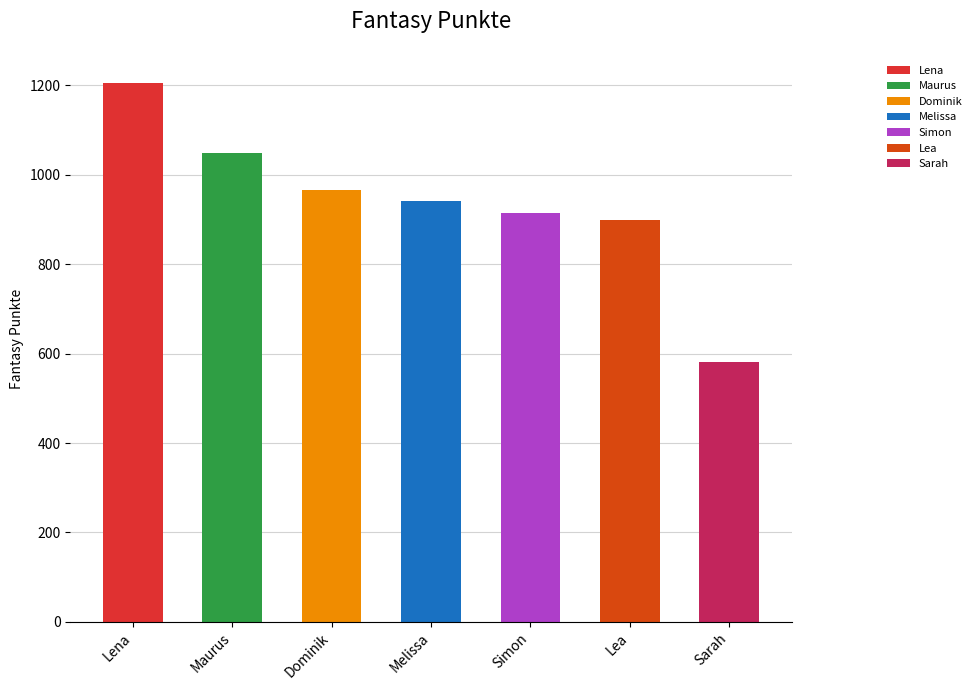

Does the chart contain any negative values?

No